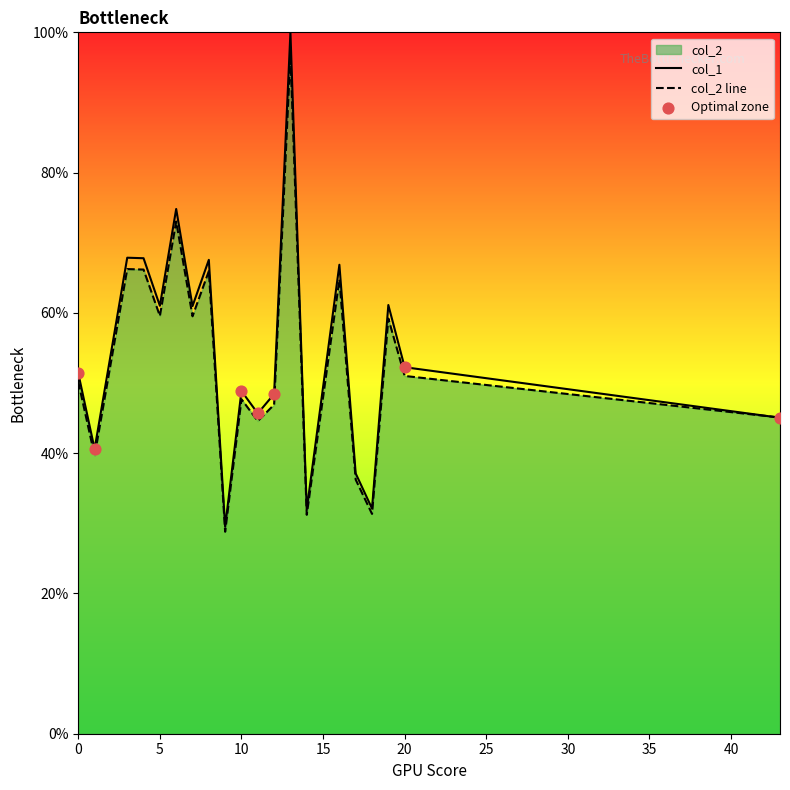

Is the value of col_2 at 16 greater than the value of col_1 at 7?

Yes